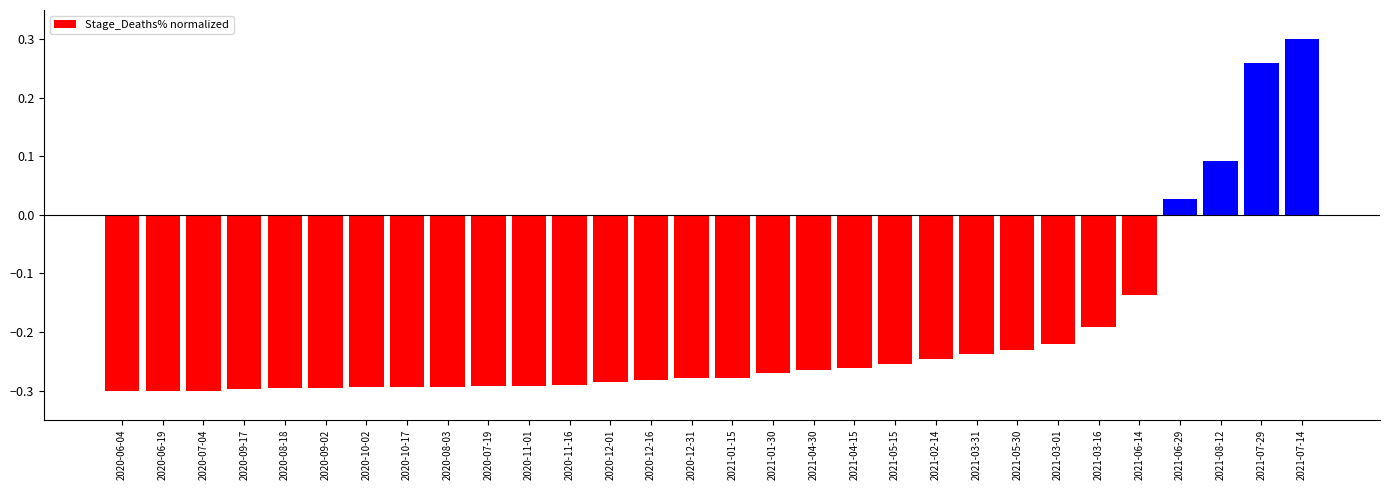

What is the difference between the second highest and second lowest values?

0.6